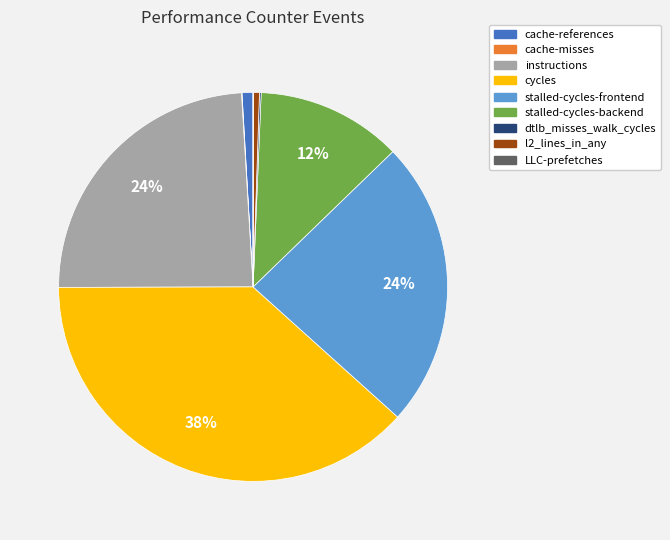

Does any single category account for the majority?

No